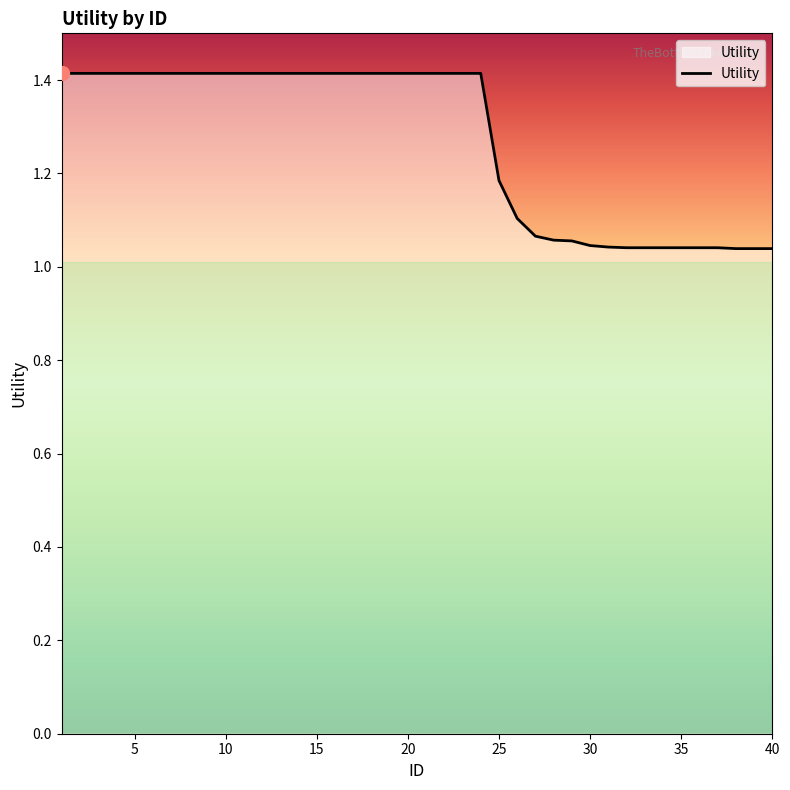

How many lines are shown in the chart?

1